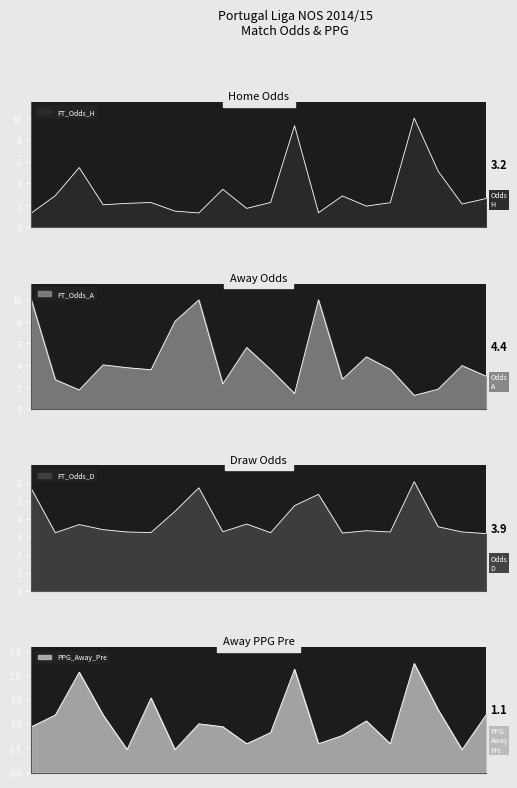

The FT_Odds_D series shows 3.7 at 2014-08-22. True or false?

True